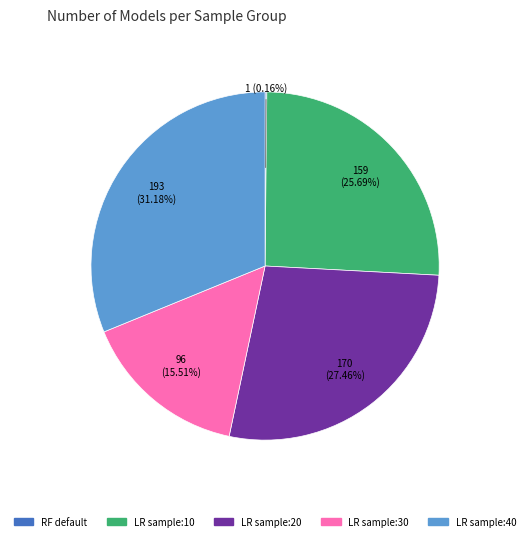

To the nearest percent, what portion does LR sample:30 represent?

16%